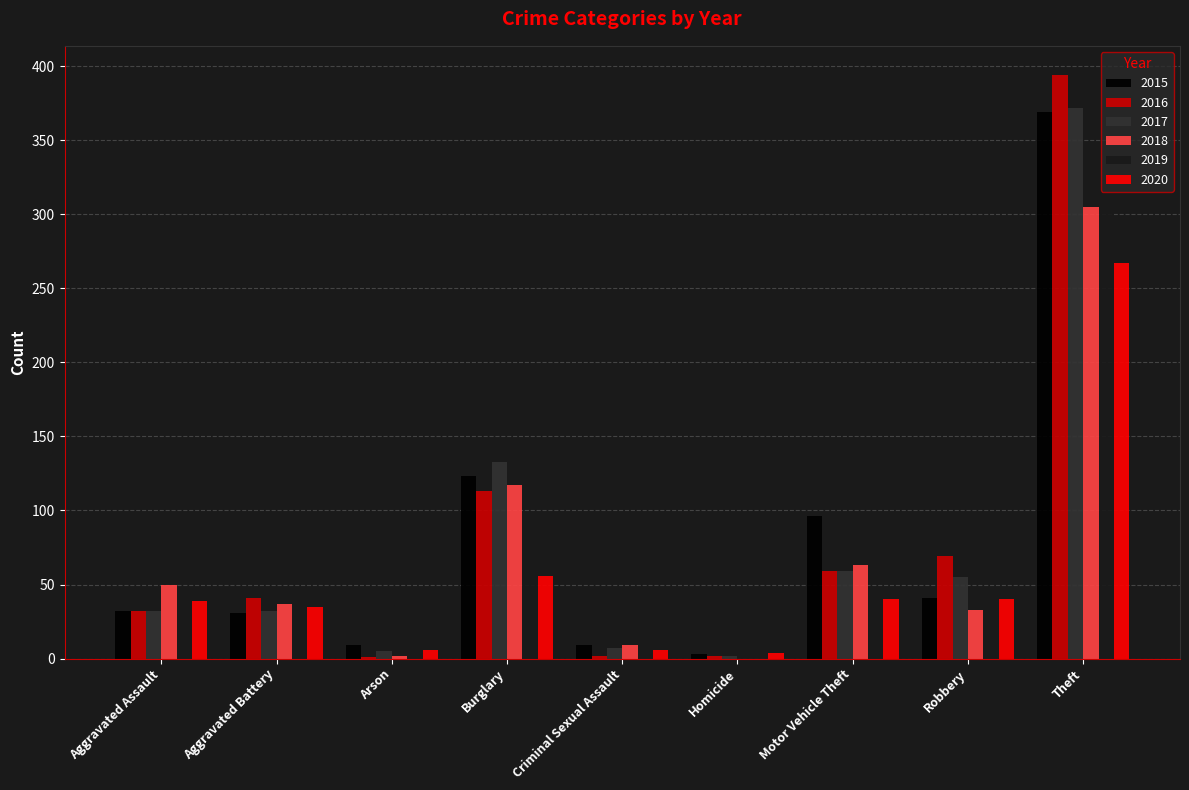

Where is 2017 nearest to the value 187?

Burglary